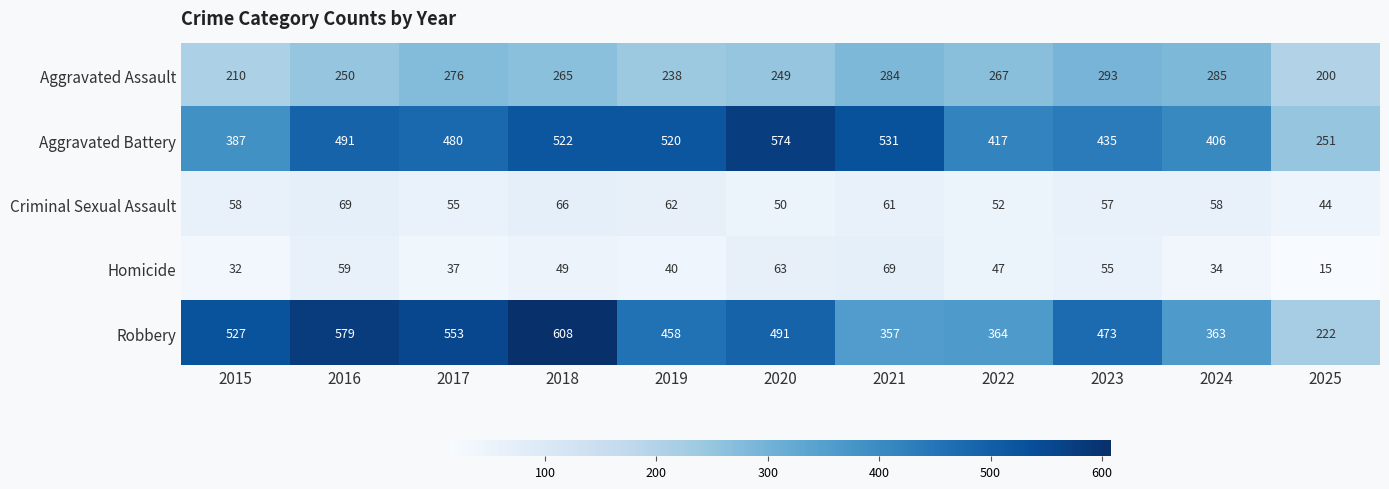

List the labels in order of Aggravated Assault value, largest first.

2023, 2024, 2021, 2017, 2022, 2018, 2016, 2020, 2019, 2015, 2025